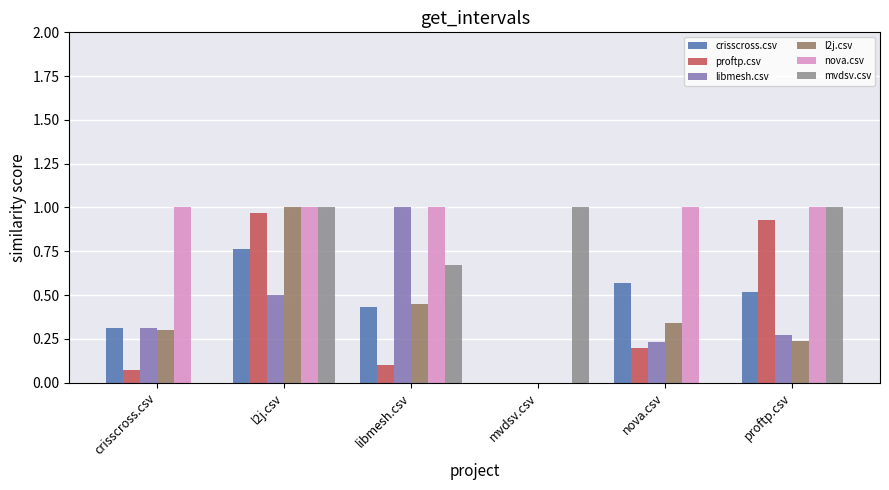

Is the value of libmesh.csv at l2j.csv greater than the value of crisscross.csv at mvdsv.csv?

Yes